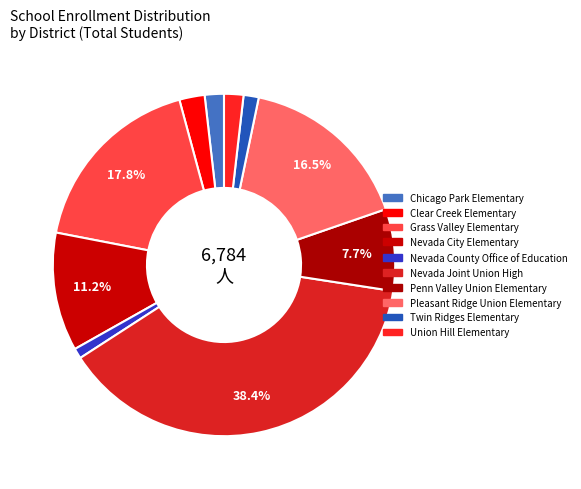

To the nearest percent, what is the difference between the Nevada Joint Union High and Nevada County Office of Education slice percentages?

37%